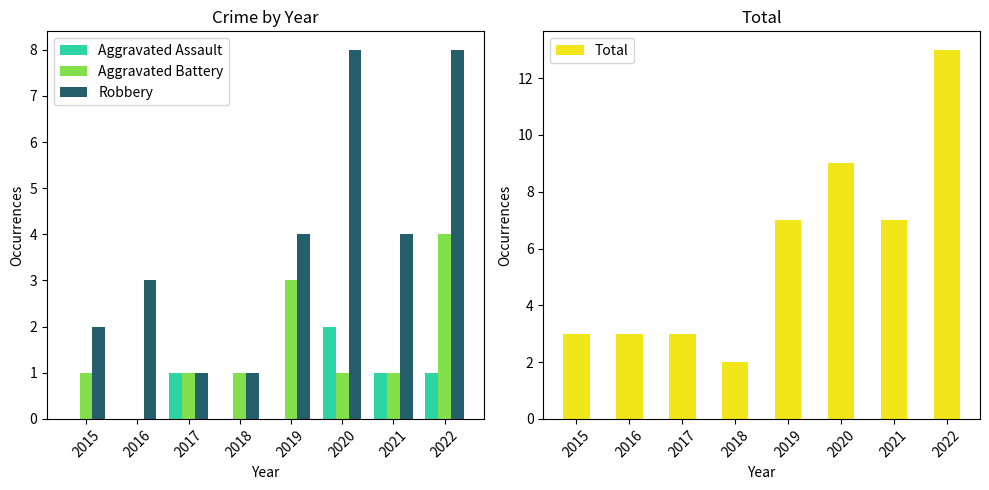

At which category is the sum across all series the highest?

2022